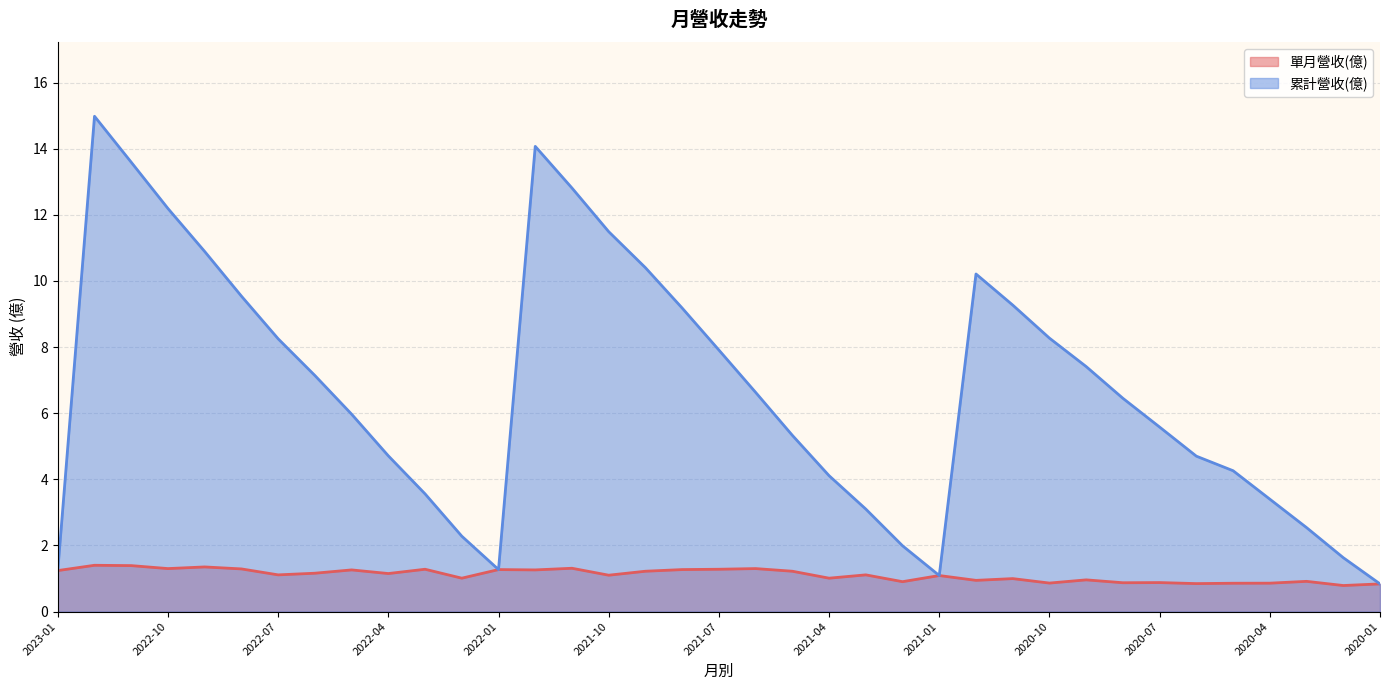

What are all the series names shown in the legend?

單月營收(億), 累計營收(億)